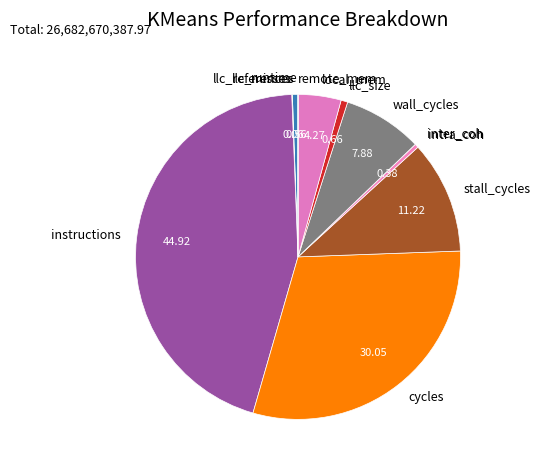

Combined, do intra_coh and llc_size account for over 50%?

No